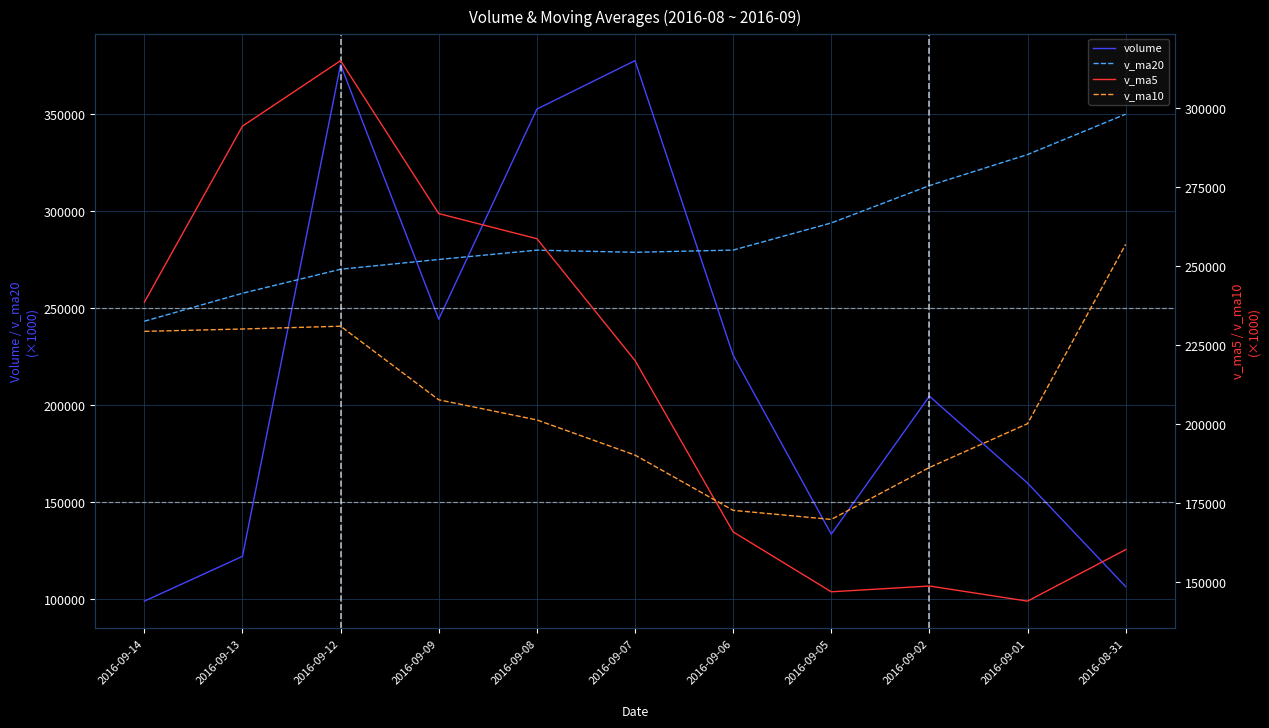

Is the value of volume at 2016-09-12 greater than the value of v_ma10 at 2016-09-12?

Yes